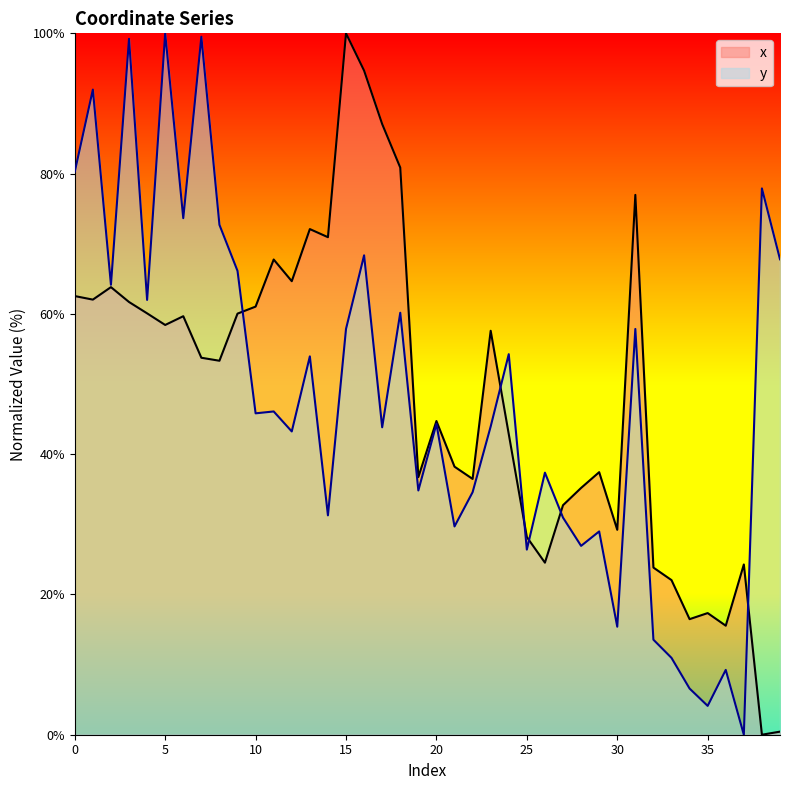

True or false: y has a value of 4.4 at 32.

False